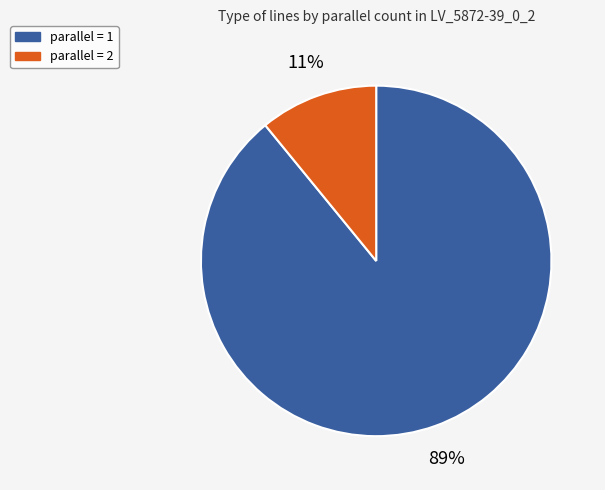

Is there any slice that represents more than half of the pie?

Yes